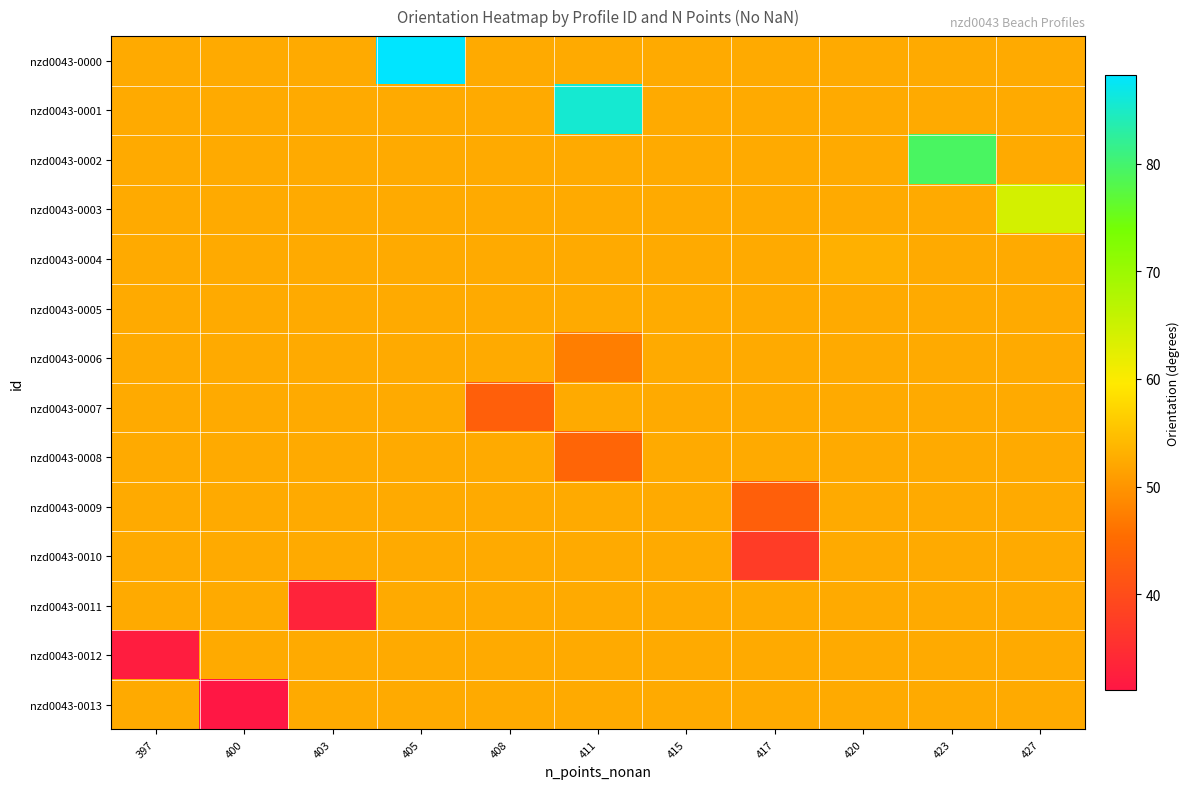

Reading left to right, list all the values displayed in this chart.

nzd0043-0000: 397=52.4	400=52.4	403=52.4	405=88.2	408=52.4	411=52.4	415=52.4	417=52.4	420=52.4	423=52.4	427=52.4
nzd0043-0001: 397=52.4	400=52.4	403=52.4	405=52.4	408=52.4	411=85.6	415=52.4	417=52.4	420=52.4	423=52.4	427=52.4
nzd0043-0002: 397=52.4	400=52.4	403=52.4	405=52.4	408=52.4	411=52.4	415=52.4	417=52.4	420=52.4	423=79.2	427=52.4
nzd0043-0003: 397=52.4	400=52.4	403=52.4	405=52.4	408=52.4	411=52.4	415=52.4	417=52.4	420=52.4	423=52.4	427=64.2
nzd0043-0004: 397=52.4	400=52.4	403=52.4	405=52.4	408=52.4	411=52.4	415=52.4	417=52.4	420=53.1	423=52.4	427=52.4
nzd0043-0005: 397=52.4	400=52.4	403=52.4	405=52.4	408=52.4	411=52.4	415=52.5	417=52.4	420=52.4	423=52.4	427=52.4
nzd0043-0006: 397=52.4	400=52.4	403=52.4	405=52.4	408=52.4	411=47.4	415=52.4	417=52.4	420=52.4	423=52.4	427=52.4
nzd0043-0007: 397=52.4	400=52.4	403=52.4	405=52.4	408=43.1	411=52.4	415=52.4	417=52.4	420=52.4	423=52.4	427=52.4
nzd0043-0008: 397=52.4	400=52.4	403=52.4	405=52.4	408=52.4	411=44.0	415=52.4	417=52.4	420=52.4	423=52.4	427=52.4
nzd0043-0009: 397=52.4	400=52.4	403=52.4	405=52.4	408=52.4	411=52.4	415=52.4	417=43.1	420=52.4	423=52.4	427=52.4
nzd0043-0010: 397=52.4	400=52.4	403=52.4	405=52.4	408=52.4	411=52.4	415=52.4	417=37.3	420=52.4	423=52.4	427=52.4
nzd0043-0011: 397=52.4	400=52.4	403=33.1	405=52.4	408=52.4	411=52.4	415=52.4	417=52.4	420=52.4	423=52.4	427=52.4
nzd0043-0012: 397=32.1	400=52.4	403=52.4	405=52.4	408=52.4	411=52.4	415=52.4	417=52.4	420=52.4	423=52.4	427=52.4
nzd0043-0013: 397=52.4	400=31.1	403=52.4	405=52.4	408=52.4	411=52.4	415=52.4	417=52.4	420=52.4	423=52.4	427=52.4